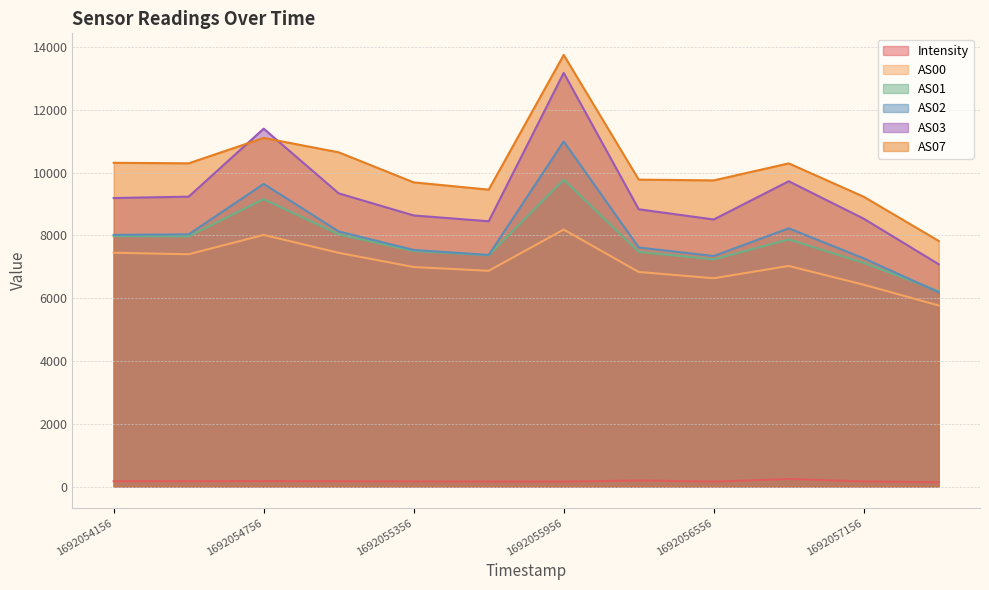

True or false: AS07 and AS00 cross at least once.

False